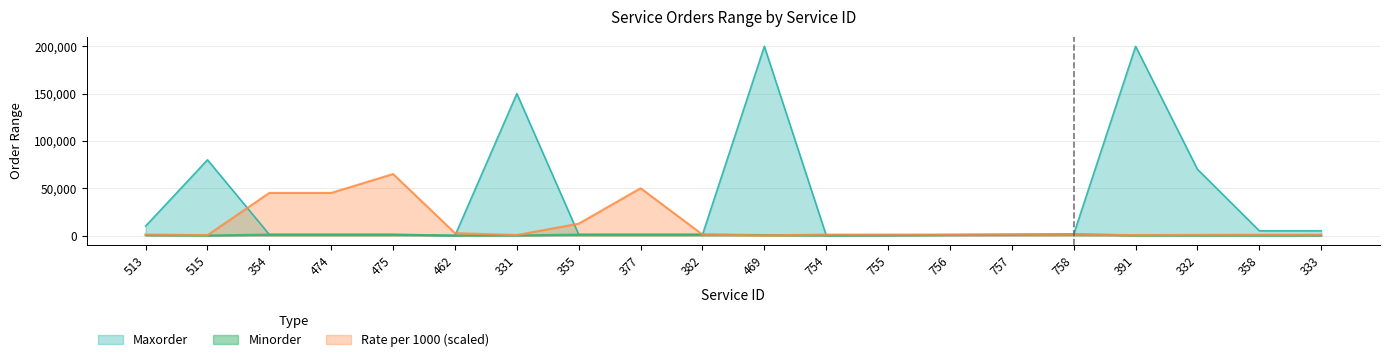

The value of Minorder at 462 is 0.5. True or false?

True